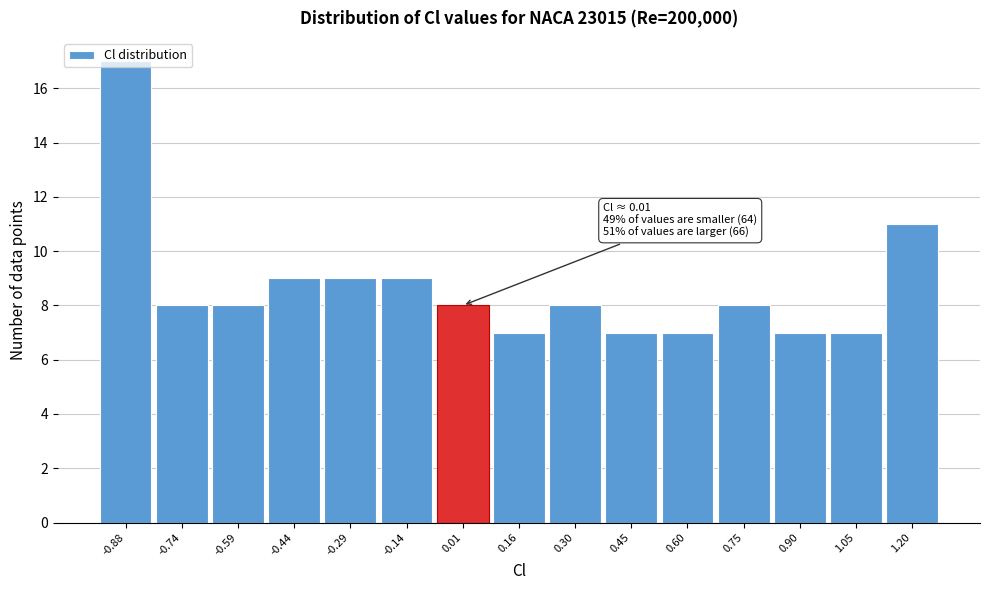

Which range on the x-axis has the tallest bar?

-0.96 to -0.82